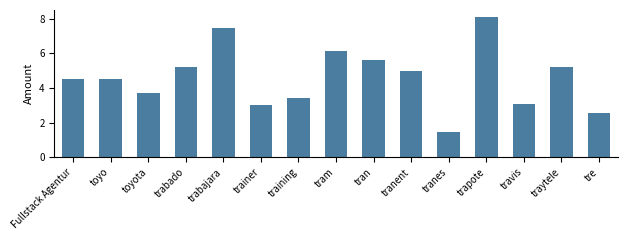

What is the label of the 2nd bar from the right?

traytele